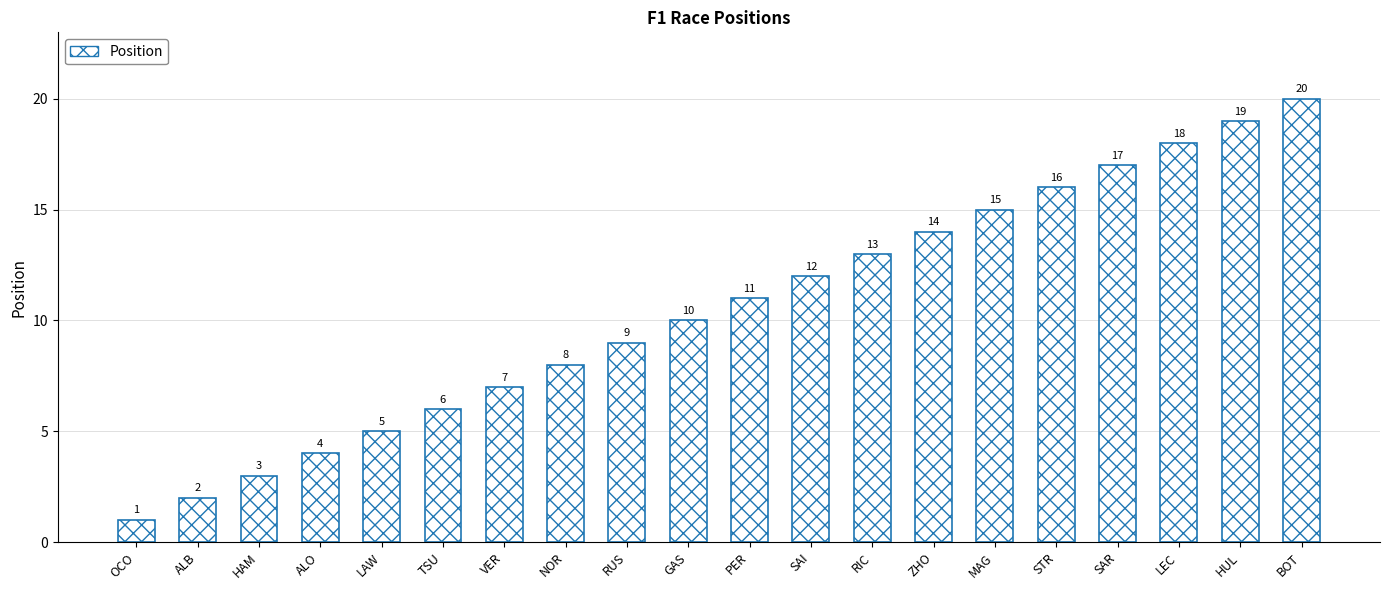

Which has a higher value, HUL or RUS?

HUL